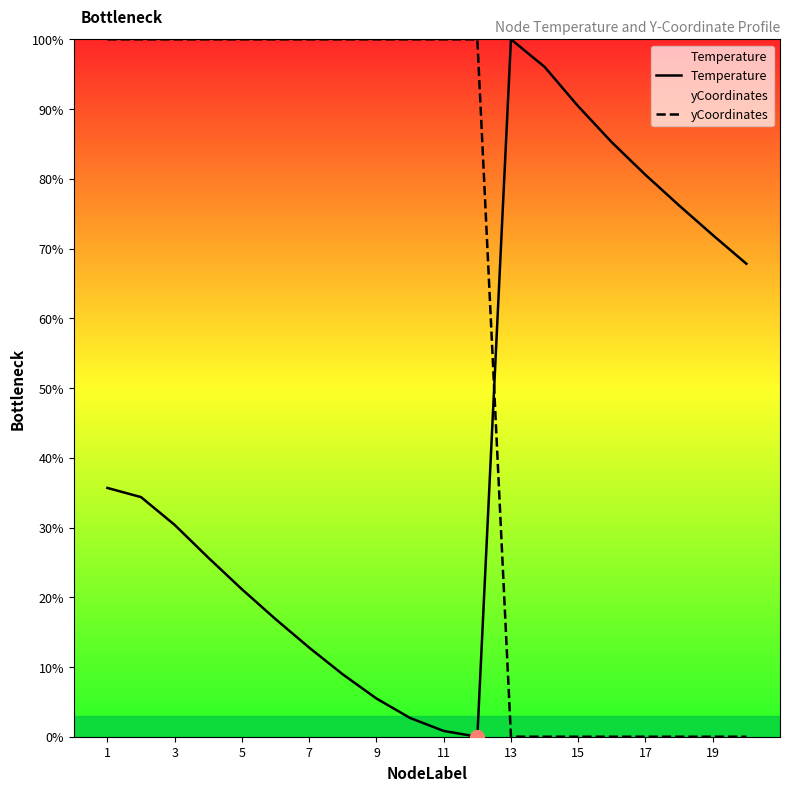

Reading left to right, list all the values displayed in this chart.

Temperature: 35.7	34.4	30.4	25.7	21.1	16.9	12.8	8.9	5.5	2.7	0.8	0.0	100.0	96.0	90.4	85.2	80.6	76.2	71.9	67.8
yCoordinates: 100.0	100.0	100.0	100.0	100.0	100.0	100.0	100.0	100.0	100.0	100.0	100.0	0.0	0.0	0.0	0.0	0.0	0.0	0.0	0.0